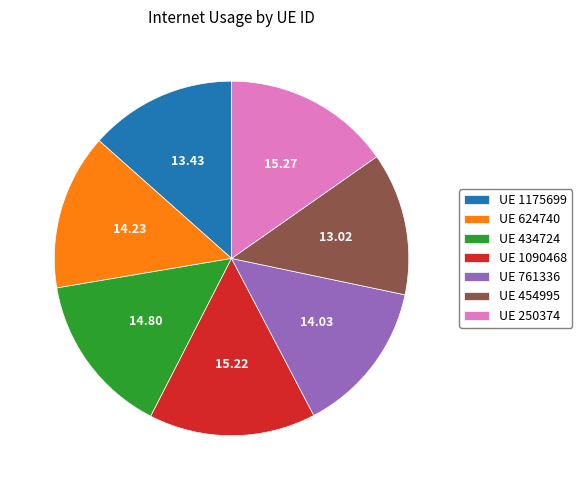

Does UE 250374 account for over 50% of the chart?

No